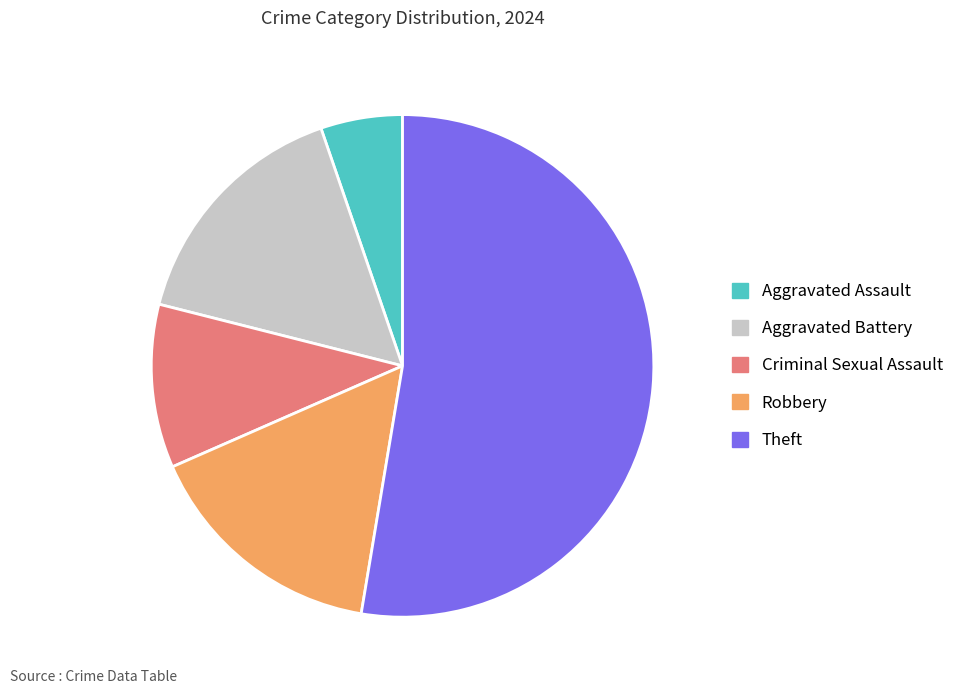

What is the majority slice?

Theft